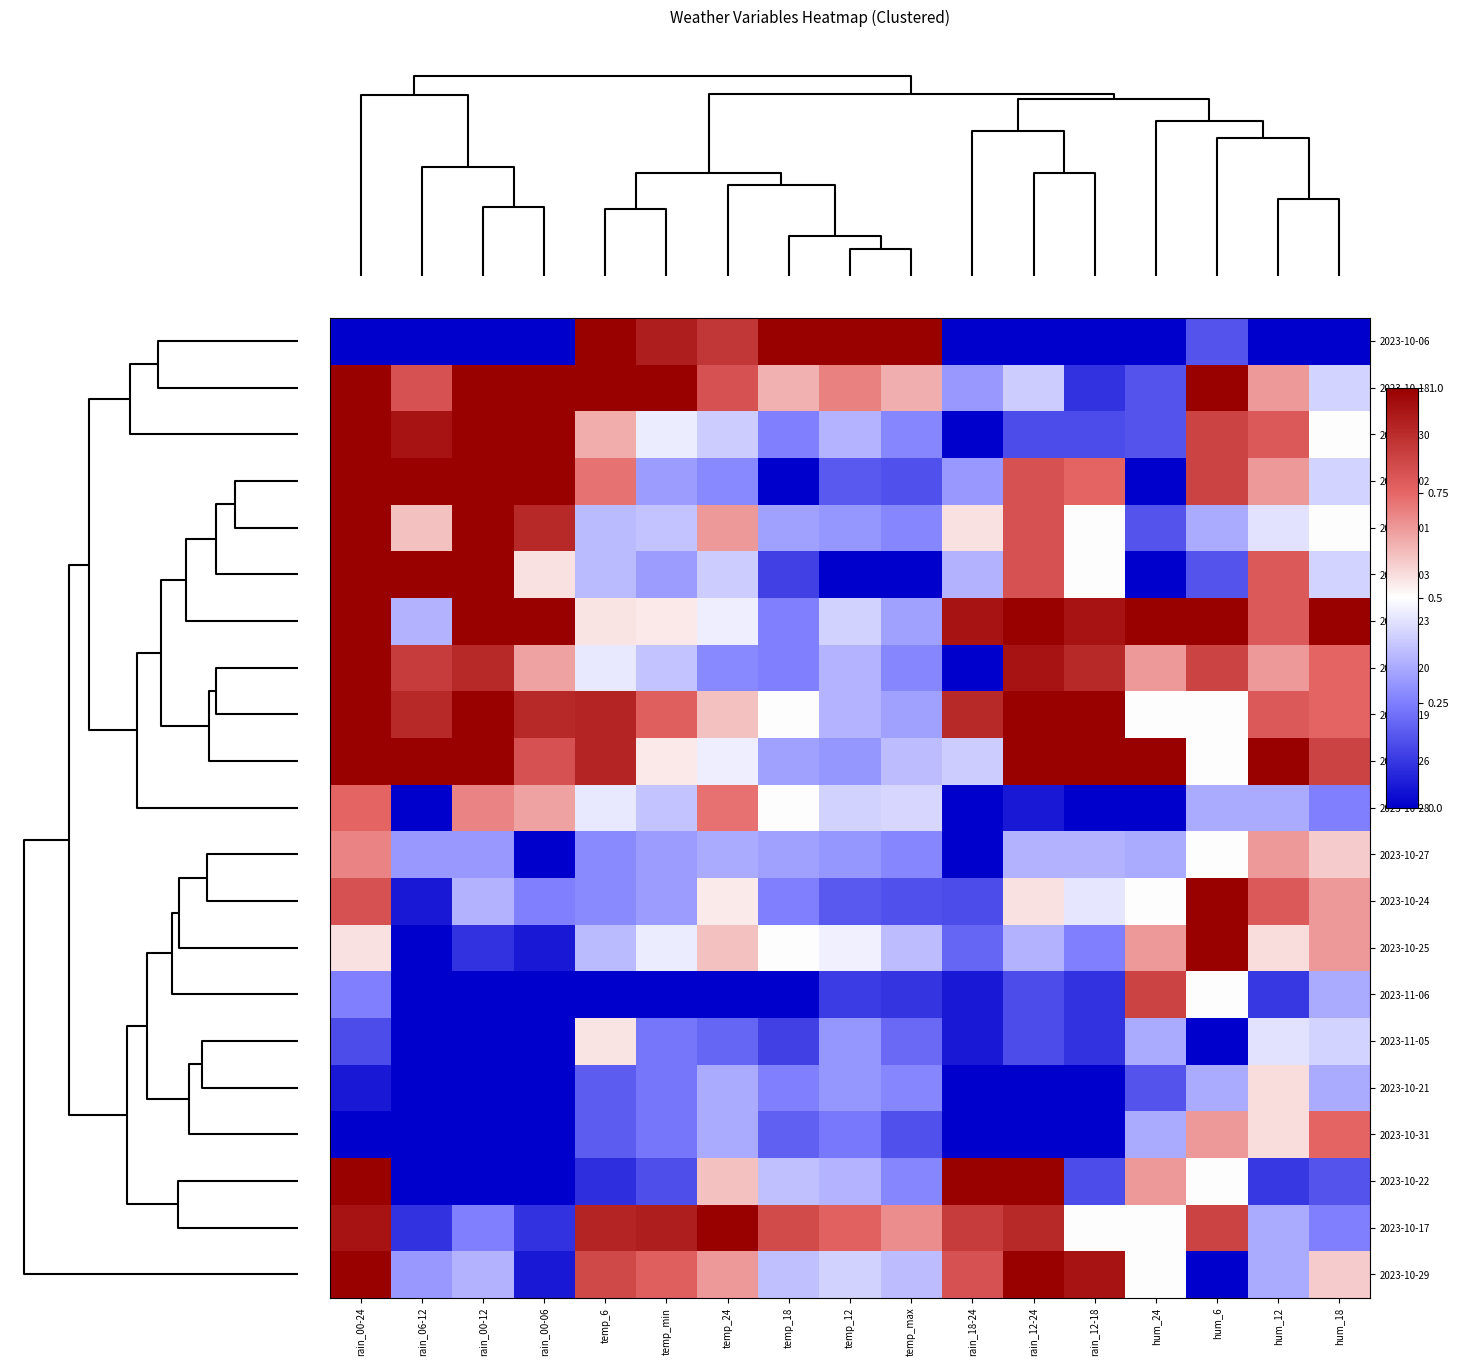

At how many categories does at least one series exceed 0?

17